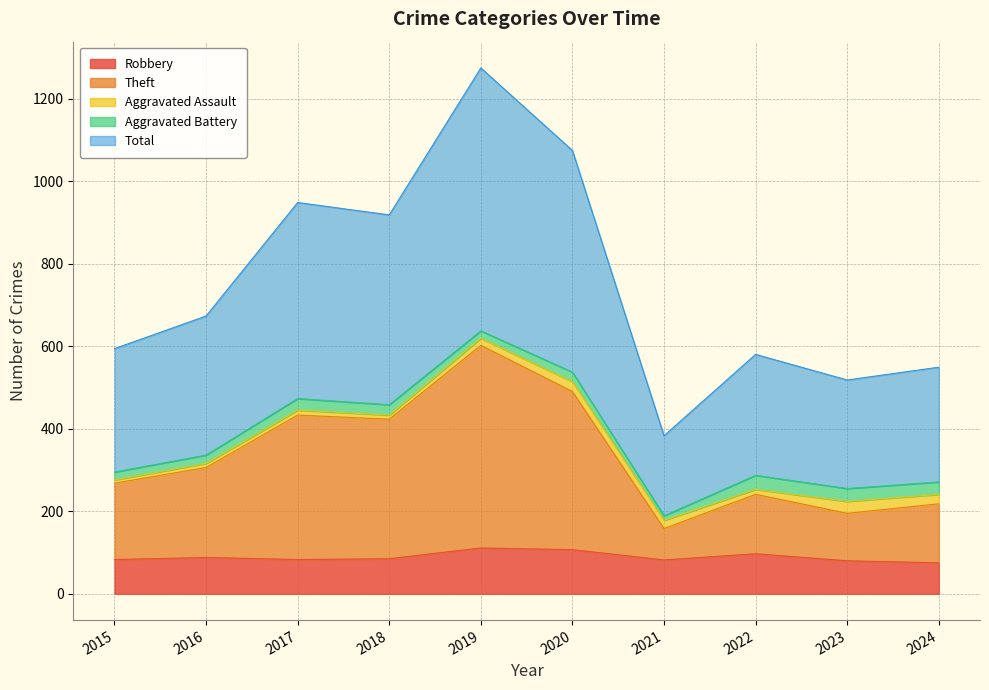

What is the value of the Robbery point at the 10th from the left?

75